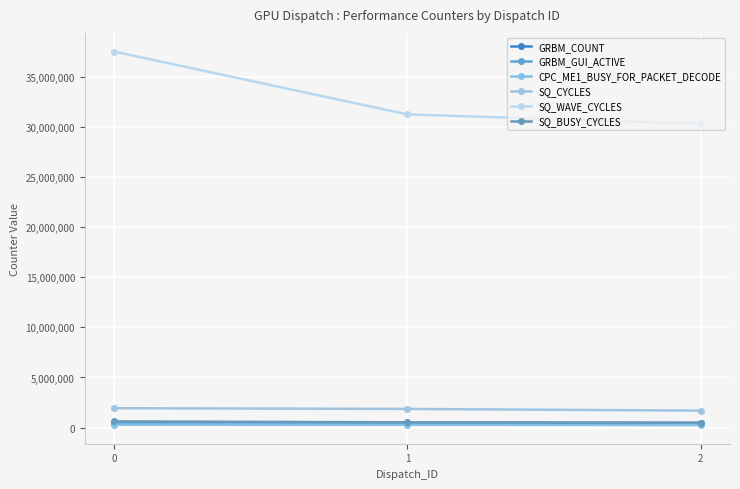

Is this an area chart (filled region under the line)?

No